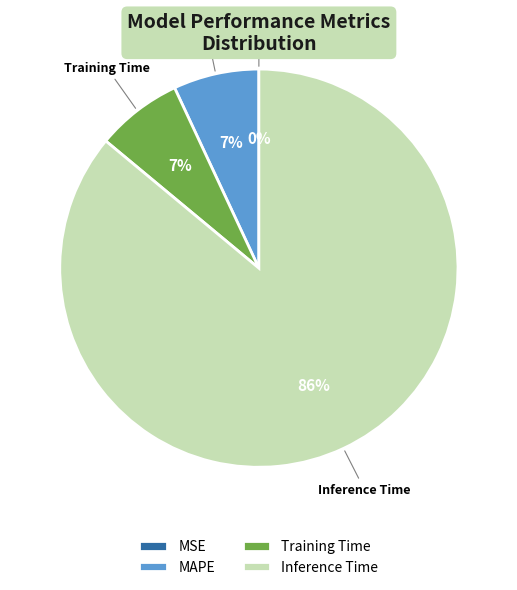

What is the largest slice in the pie chart?

Inference Time